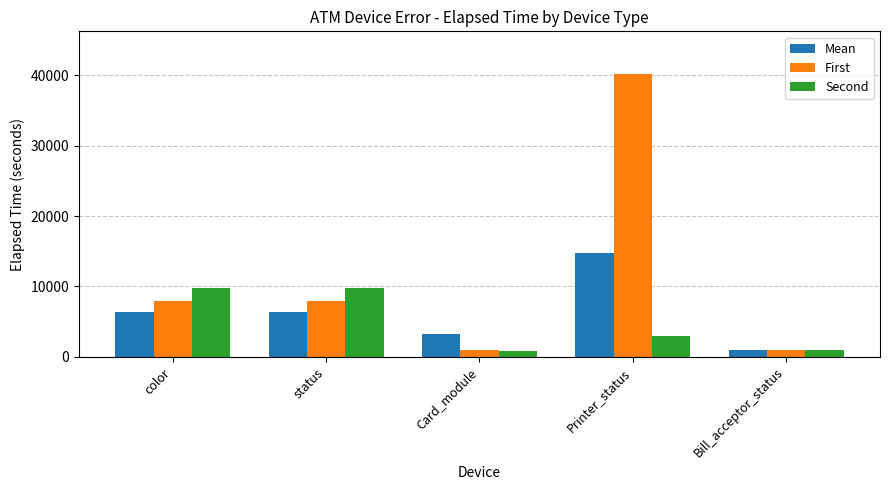

How many series are shown in this chart?

3